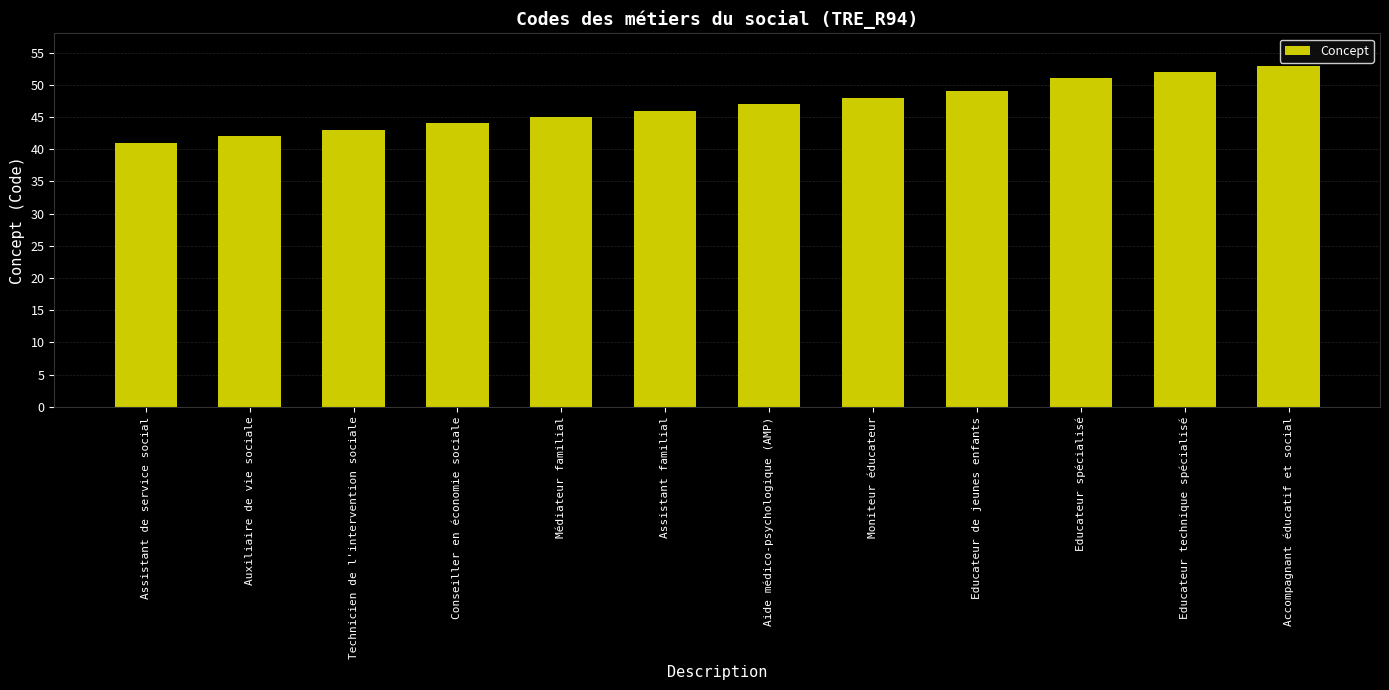

Is it true that the value at Auxiliaire de vie sociale is 42?

True